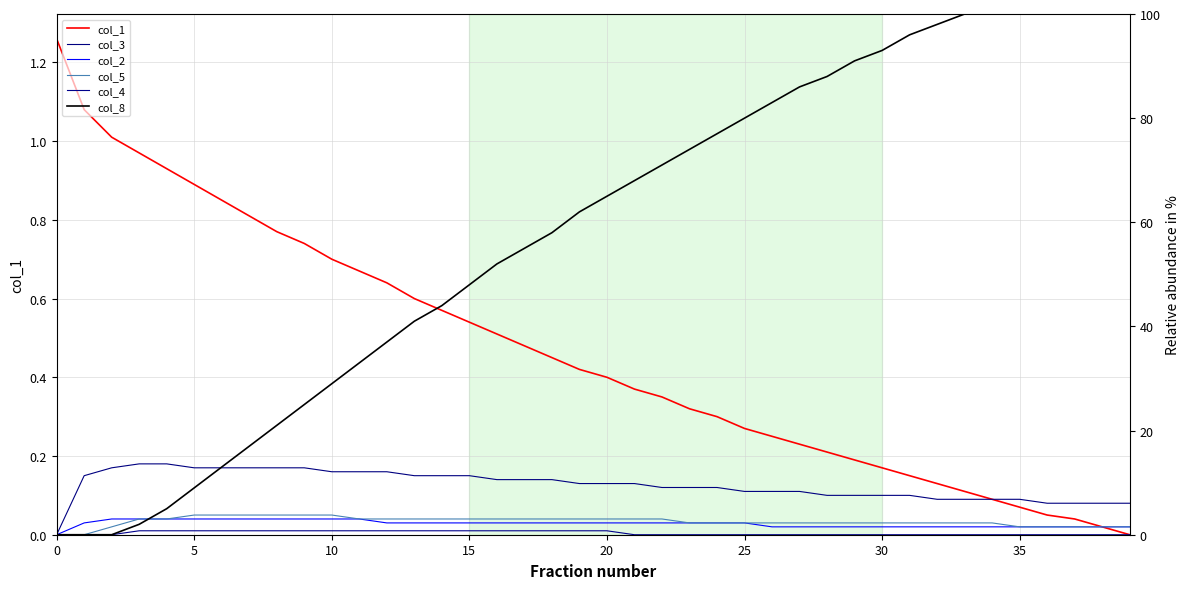

At 15, list the series in order from largest to smallest.

col_8, col_1, col_3, col_2, col_5, col_4